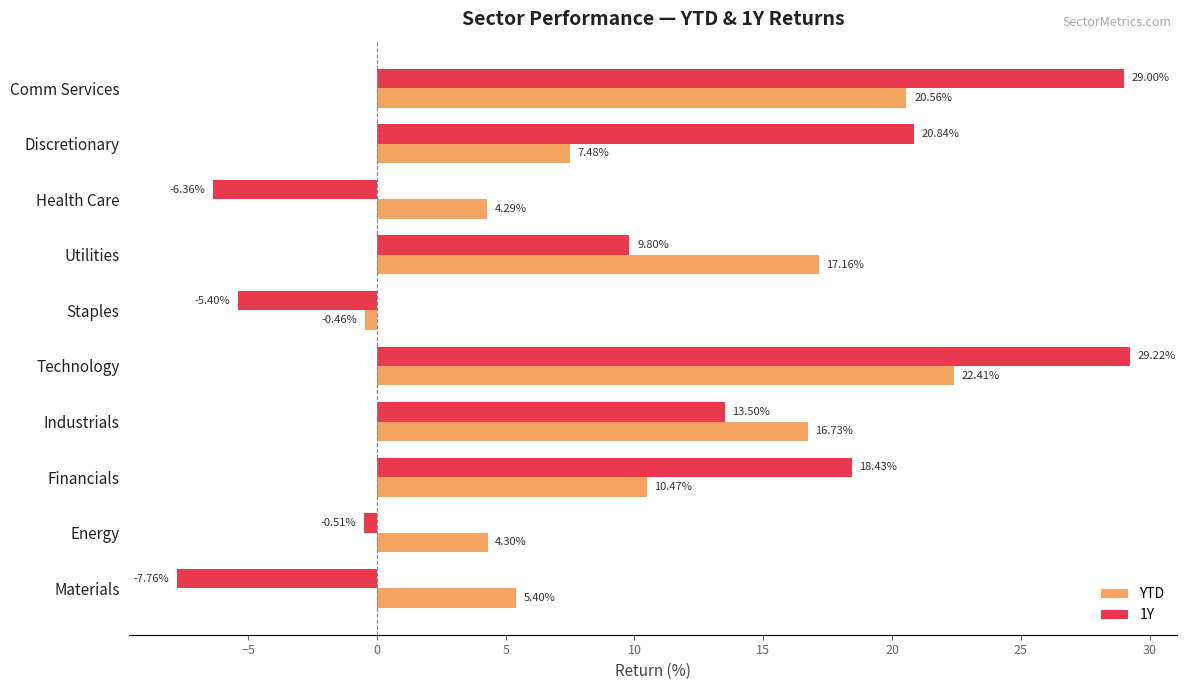

At which label is 1Y closest to 10?

Utilities